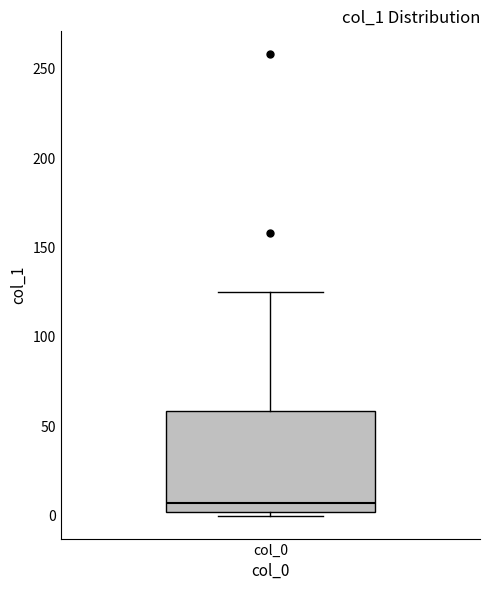

Transcribe this box plot: give where the median line is, the range the box spans, and where the two whiskers end, as read against the y-axis. The values are not printed on the chart, so give them approximately, as read against the axis.

median 5, box 0 to 60, whiskers 0 (just below the box's lower edge) to 125